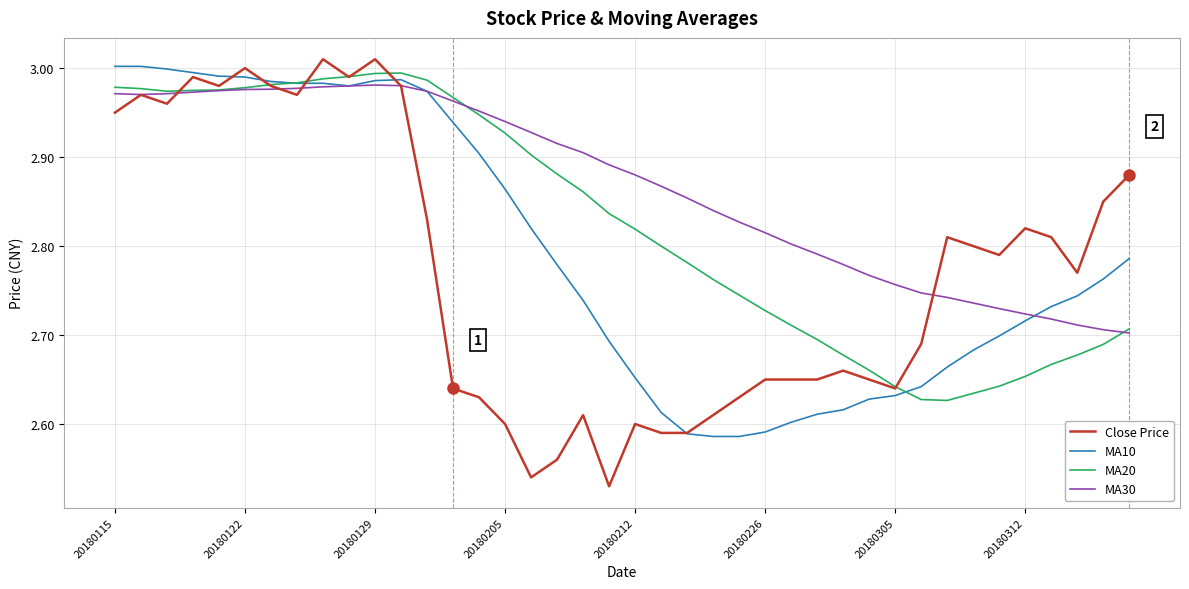

Which series has the widest spread of values?

Close Price